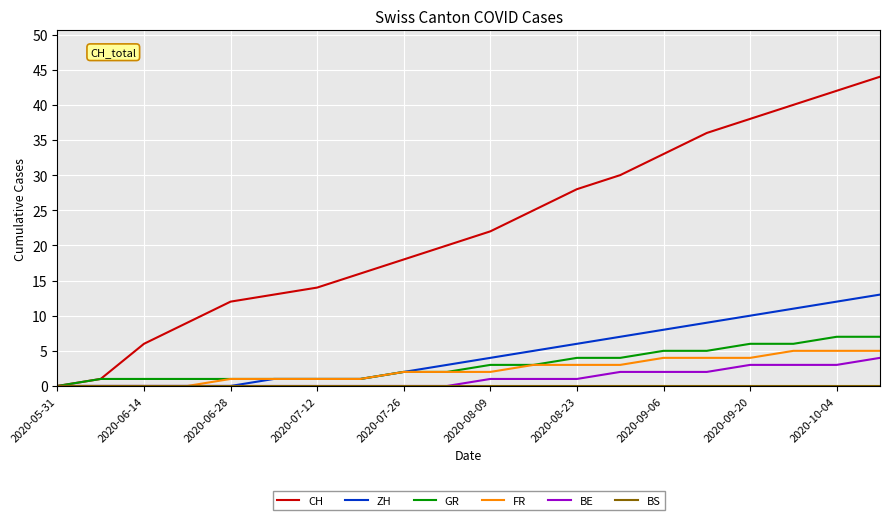

What is the difference between the maximum and minimum values in the BE series?

4